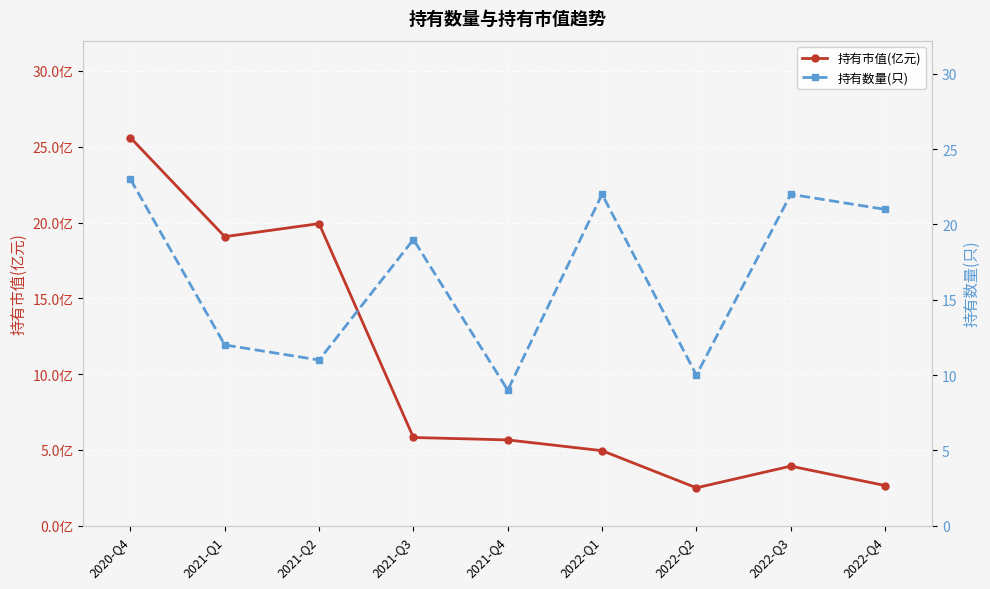

After their last crossing, which series has the higher values: 持有数量(只) or 持有市值(亿元)?

持有数量(只)